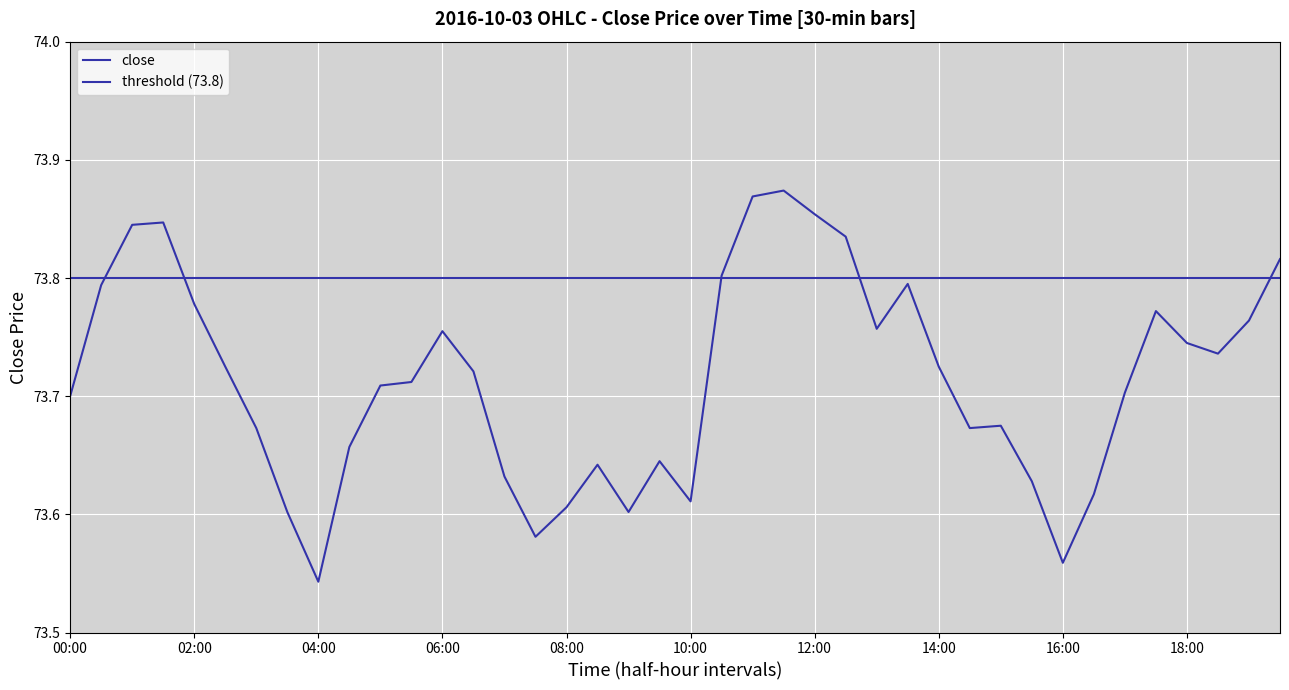

Rank the categories by value from highest to lowest.

11:30, 11:00, 12:00, 01:30, 01:00, 12:30, 19:30, 10:30, 13:30, 00:30, 02:00, 17:30, 19:00, 13:00, 06:00, 18:00, 18:30, 02:30, 14:00, 06:30, 05:30, 05:00, 17:00, 00:00, 15:00, 03:00, 14:30, 04:30, 09:30, 08:30, 07:00, 15:30, 16:30, 10:00, 08:00, 03:30, 09:00, 07:30, 16:00, 04:00